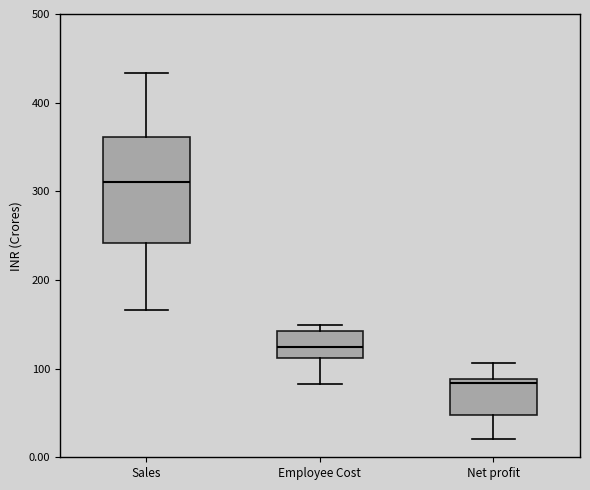

Reading left to right, transcribe this box plot: for each box, give where its median line is, the range the box spans, and where its two whiskers end, as read against the y-axis. The values are not printed on the chart, so give them approximately, as read against the axis.

Sales: median 310, box 240 to 360, whiskers 170 to 430
Employee Cost: median 120, box 110 to 140, whiskers 80 to 150
Net profit: median 80, box 50 to 90, whiskers 20 to 110